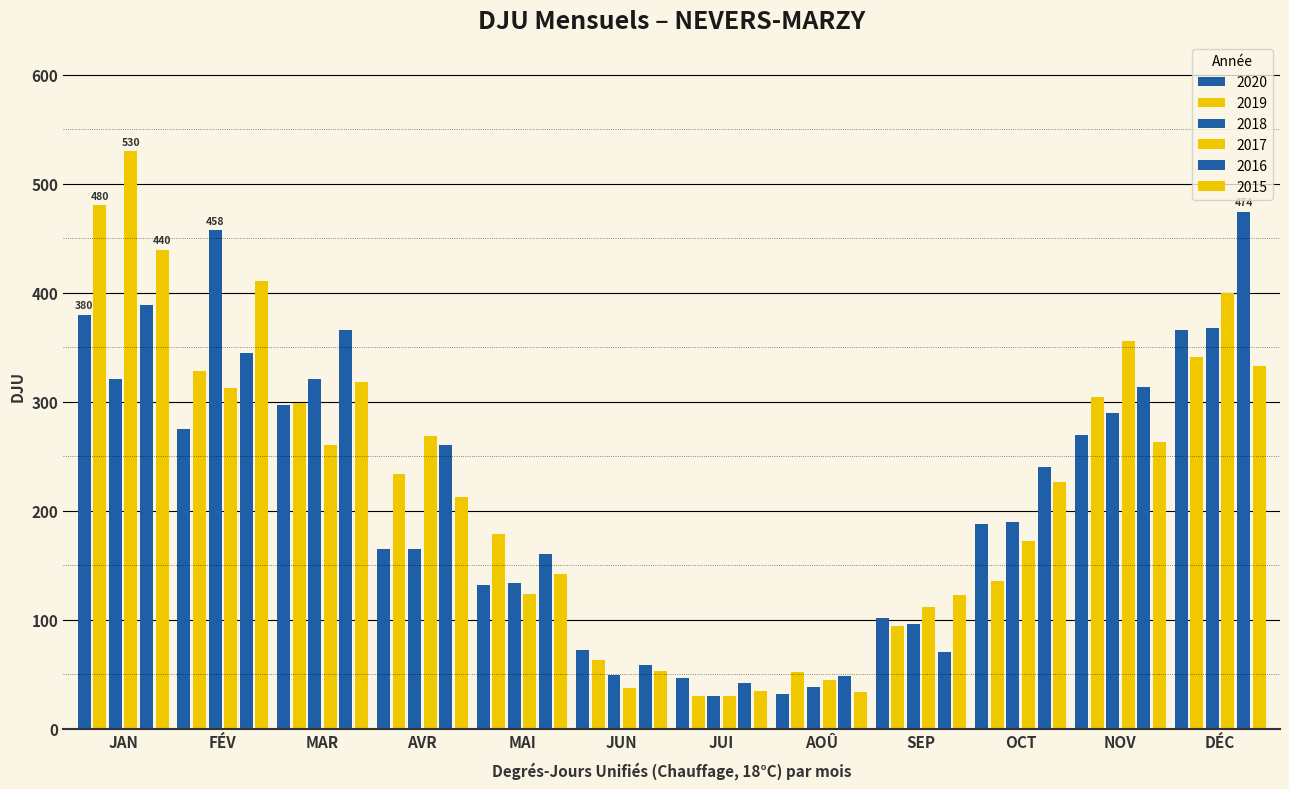

Count the number of categories in the chart.

12